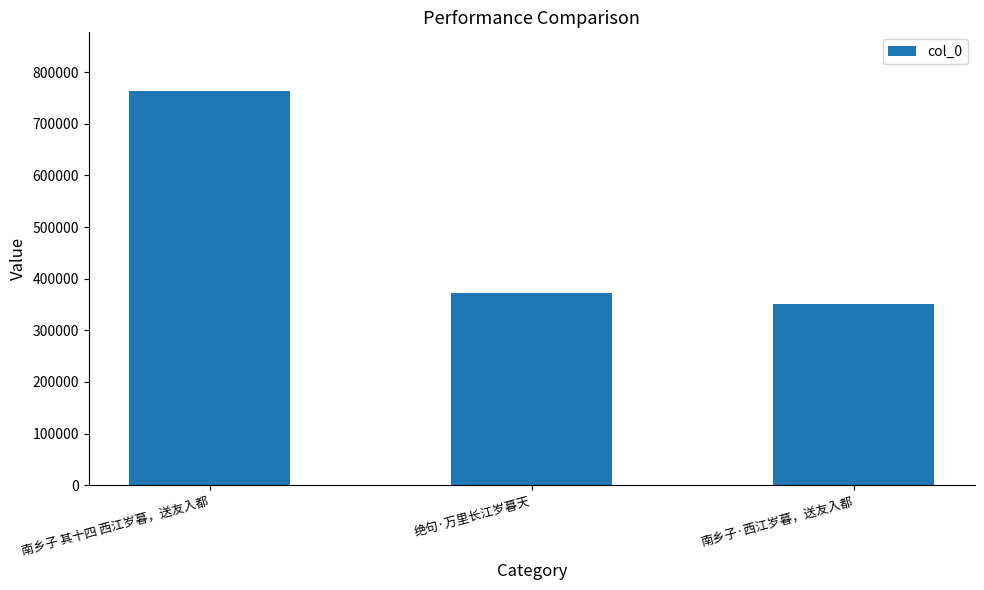

Which label corresponds to the smallest value in the chart?

南乡子·西江岁暮，送友入都